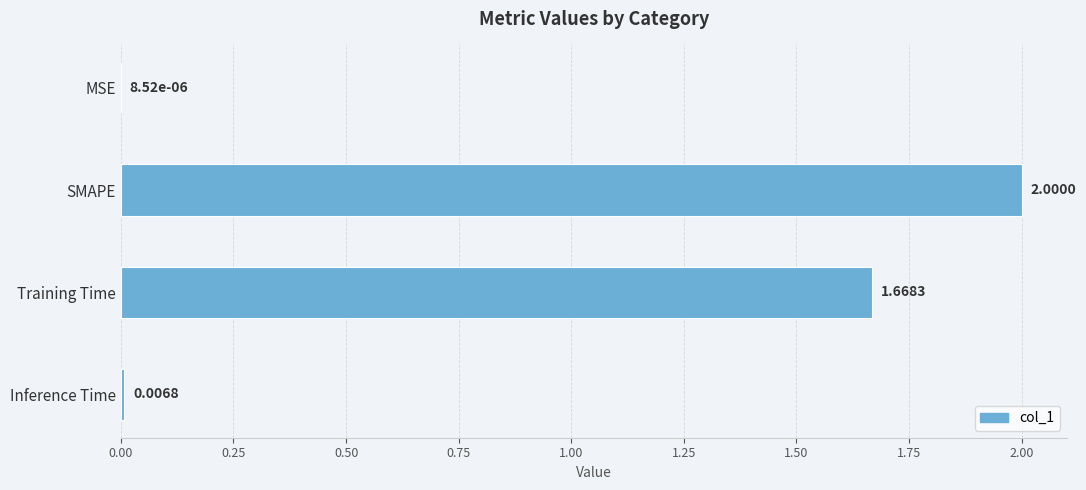

At which label is the value closest to 1?

Training Time